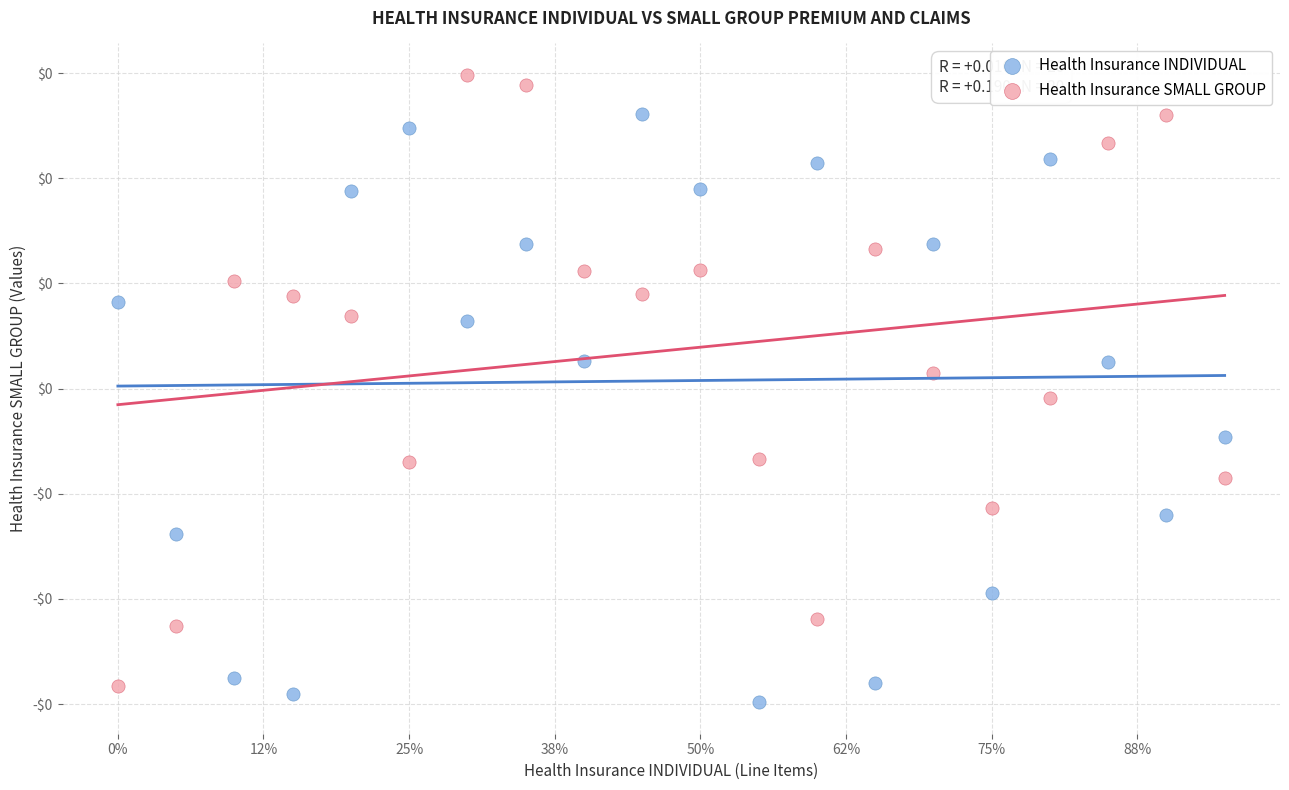

Which series reaches the maximum Y coordinate?

Health Insurance SMALL GROUP